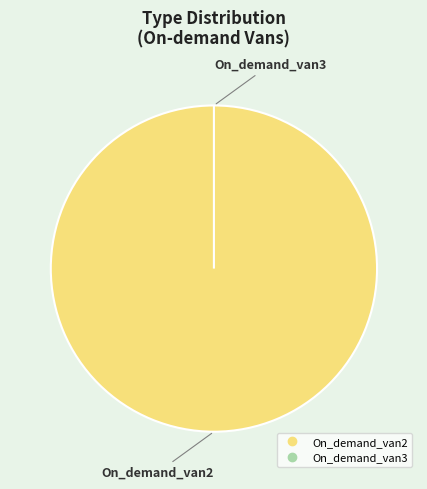

What percentage do On_demand_van2 and On_demand_van3 together represent?

100.0%